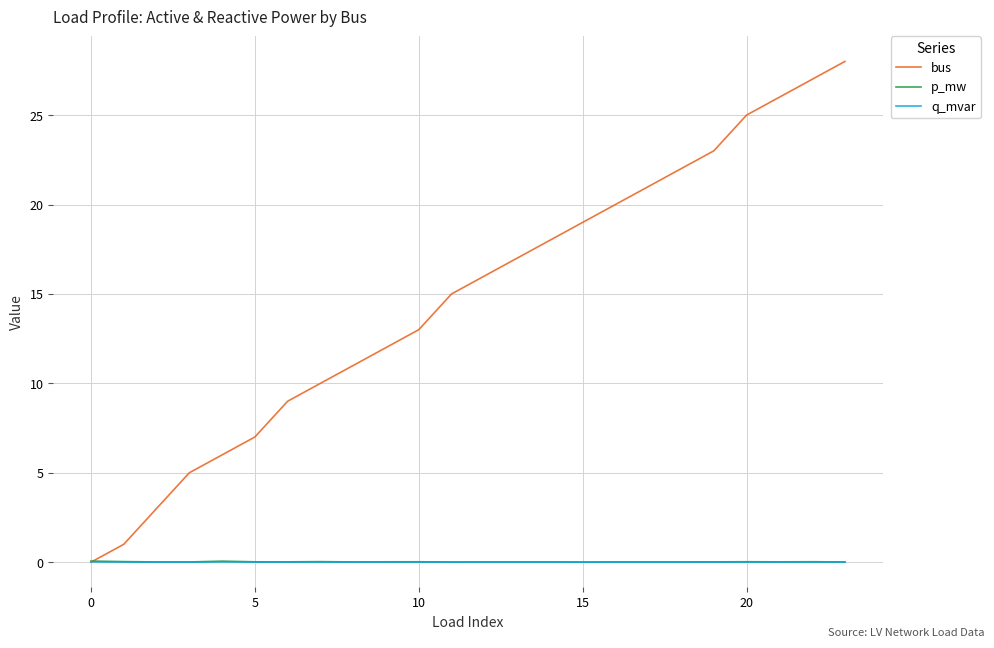

What is the maximum value shown in the chart?

28.0